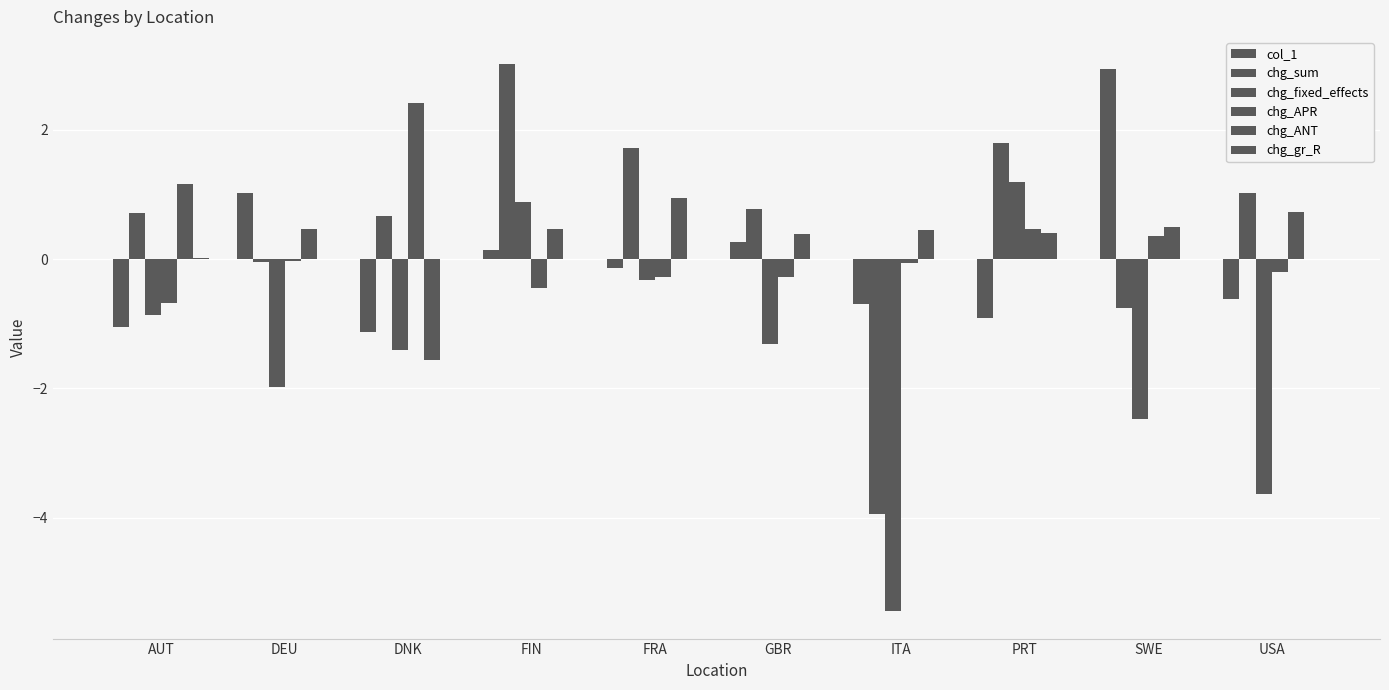

Are the bars horizontal?

No